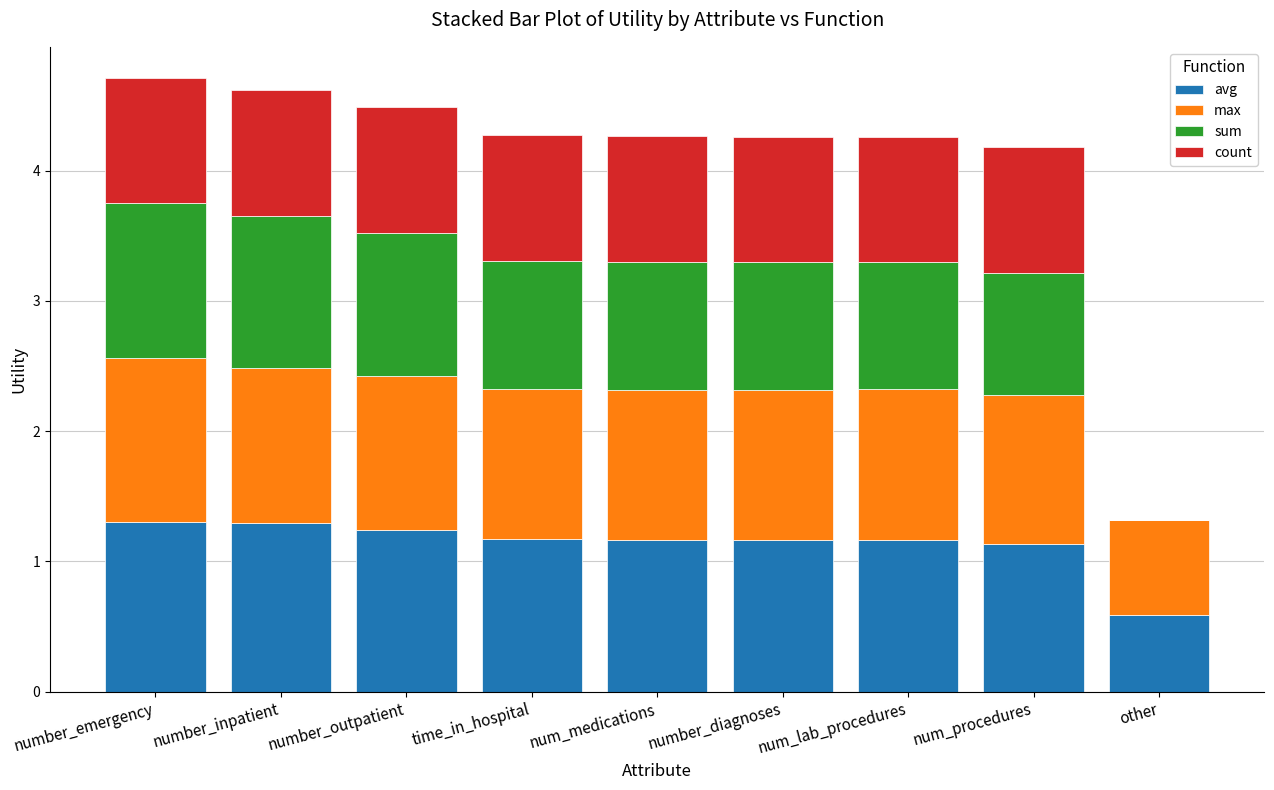

Is it true that avg equals 1.9 at number_emergency?

False